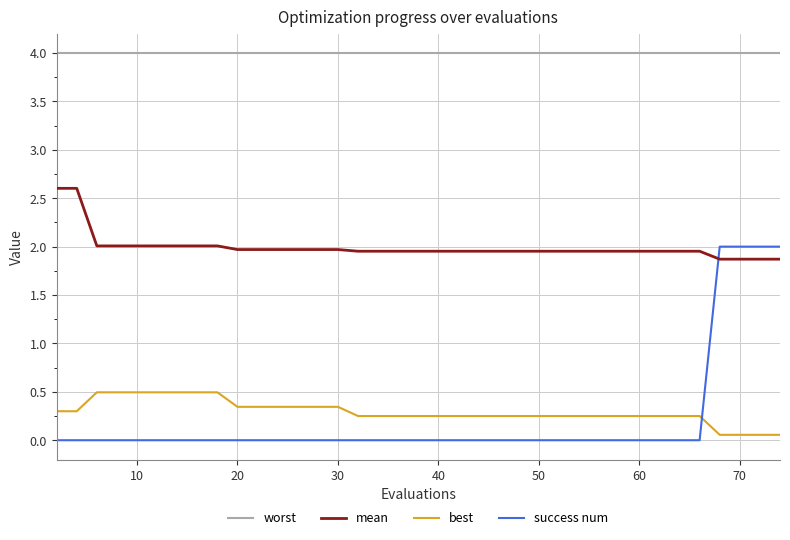

Which series has the widest spread of values?

success num